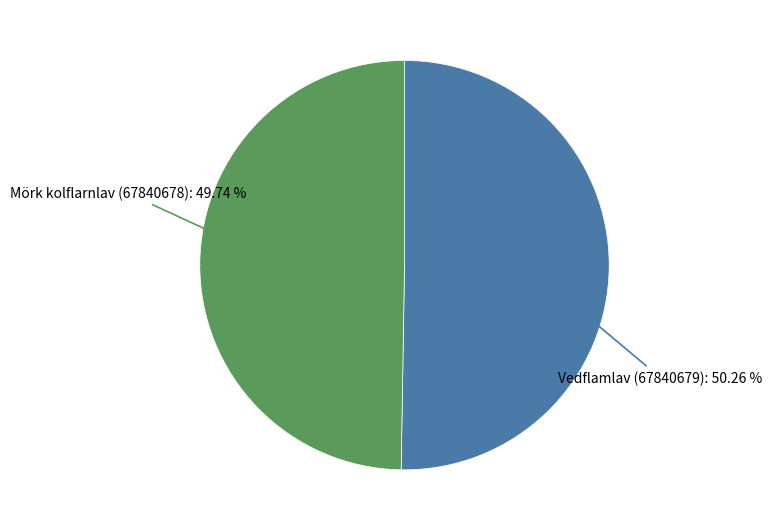

How many segments does this pie chart have?

2